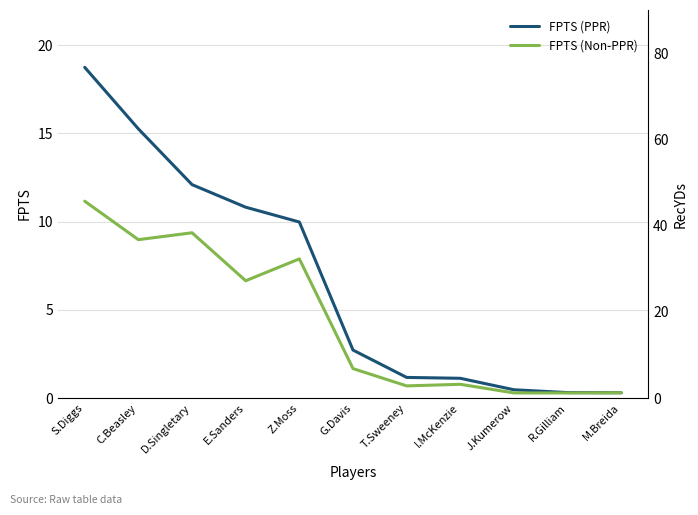

Reading right to left, extract all data points from this chart.

FPTS (PPR): M.Breida=0.3	R.Gilliam=0.3	J.Kumerow=0.5	I.McKenzie=1.1	T.Sweeney=1.2	G.Davis=2.7	Z.Moss=10.0	E.Sanders=10.8	D.Singletary=12.1	C.Beasley=15.3	S.Diggs=18.8
FPTS (Non-PPR): M.Breida=0.3	R.Gilliam=0.3	J.Kumerow=0.3	I.McKenzie=0.8	T.Sweeney=0.7	G.Davis=1.7	Z.Moss=7.9	E.Sanders=6.7	D.Singletary=9.4	C.Beasley=9.0	S.Diggs=11.2
RecYDs (right axis): M.Breida=0.0	R.Gilliam=0.5	J.Kumerow=2.2	I.McKenzie=3.8	T.Sweeney=5.1	G.Davis=12.2	Z.Moss=22.3	E.Sanders=47.8	D.Singletary=29.0	C.Beasley=67.2	S.Diggs=83.1